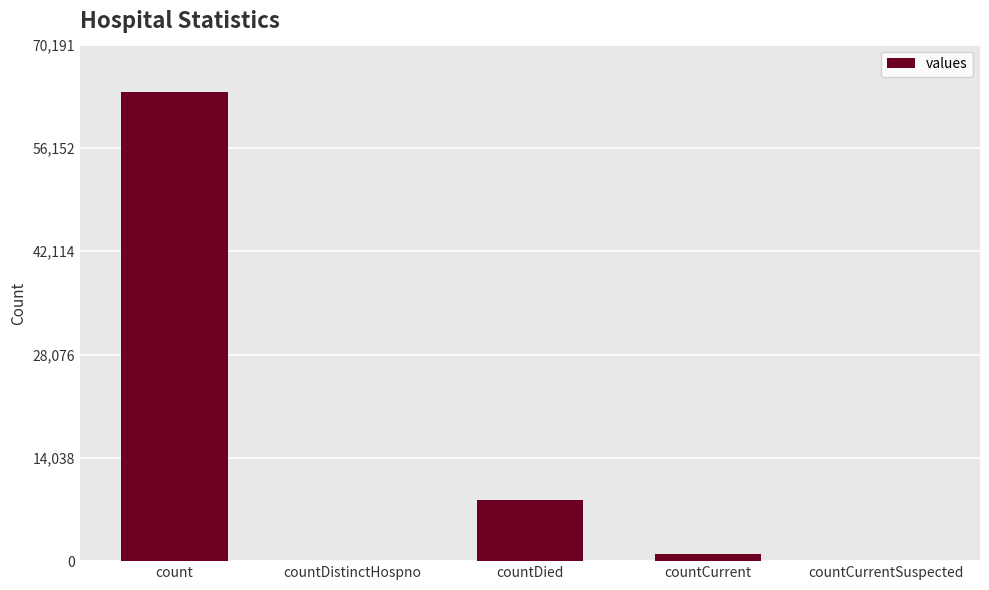

At which category does the chart reach its peak across all series?

count